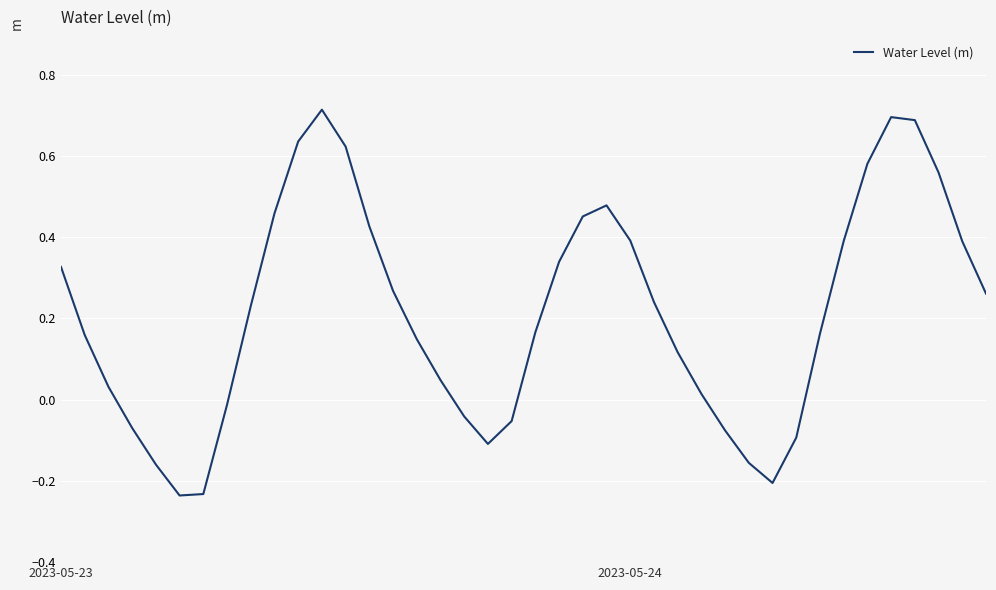

What is the difference between the maximum and minimum values?

0.9